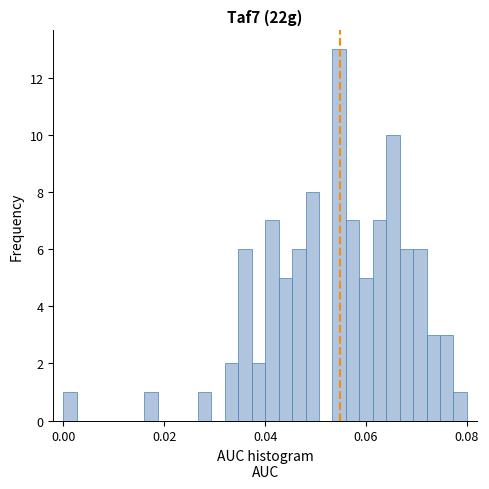

Read against the x-axis, roughly where is the centre of the tallest bar?

0.054